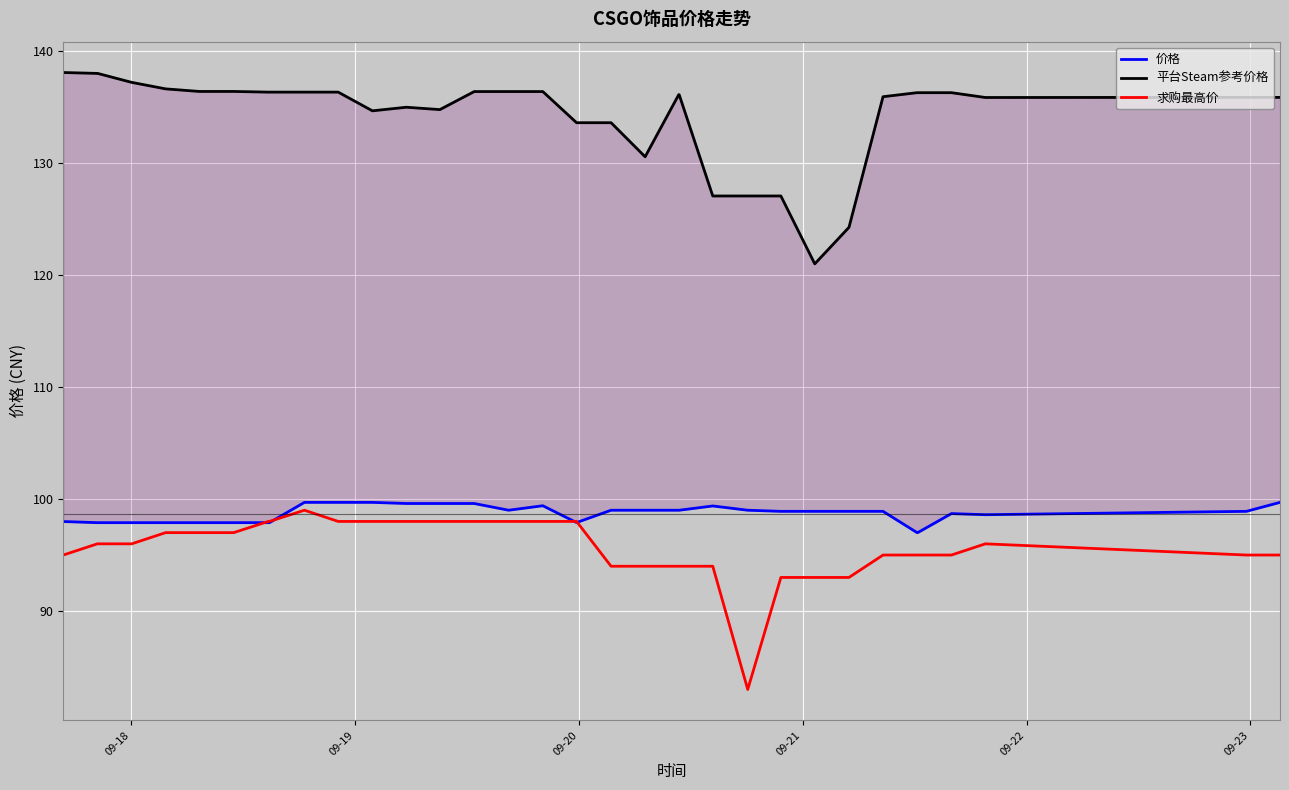

What is the highest value of the 求购最高价 series?

99